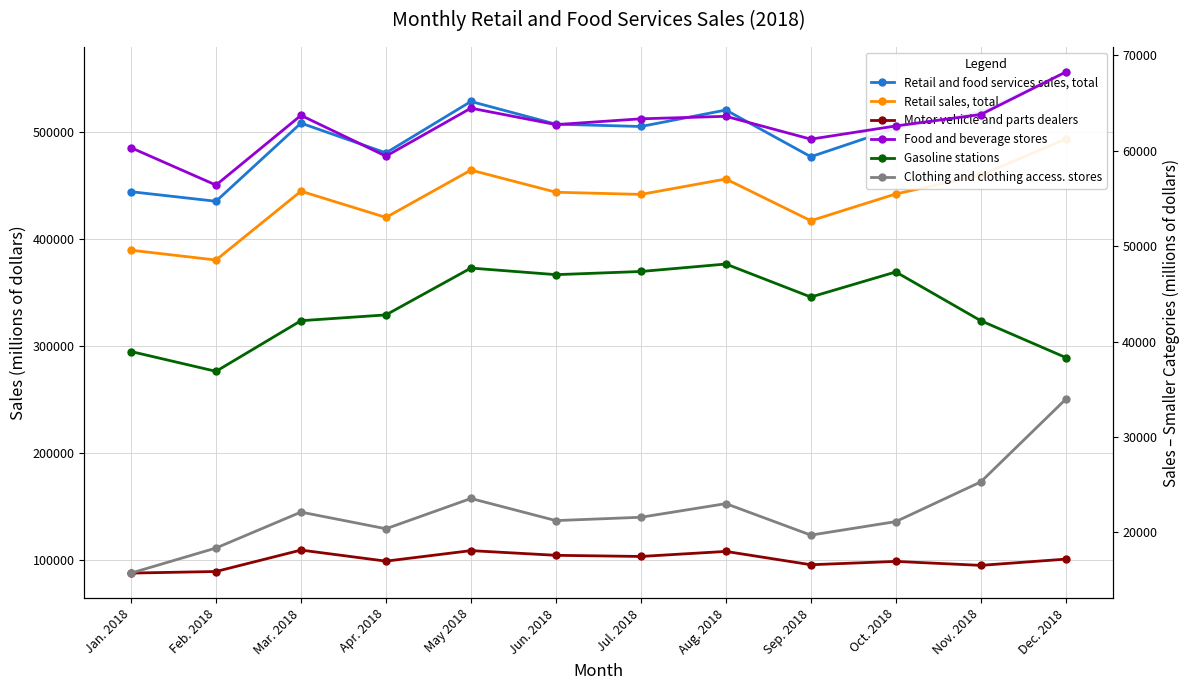

Which has a higher value, Oct. 2018 or Apr. 2018?

Oct. 2018